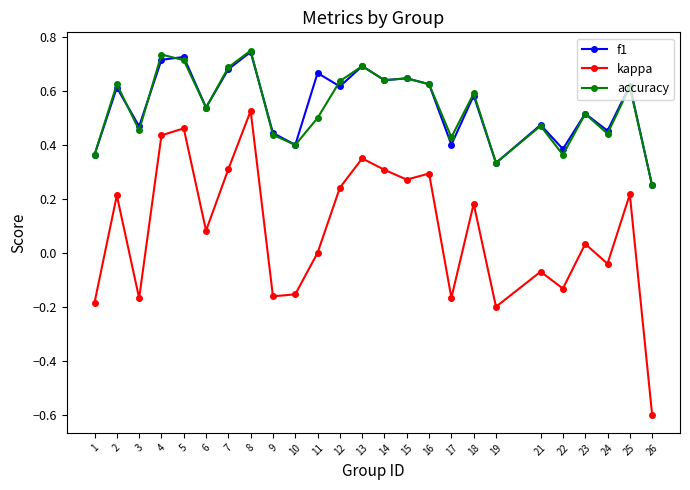

Where is accuracy nearest to the value 0?

26